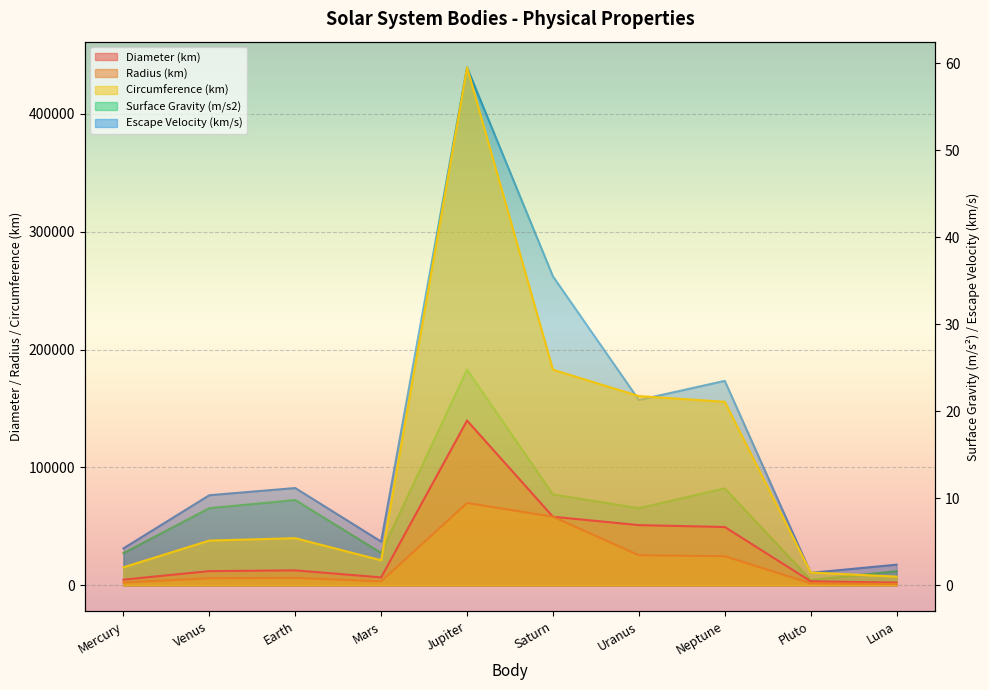

What is the total value across all series at Pluto?

16131.3